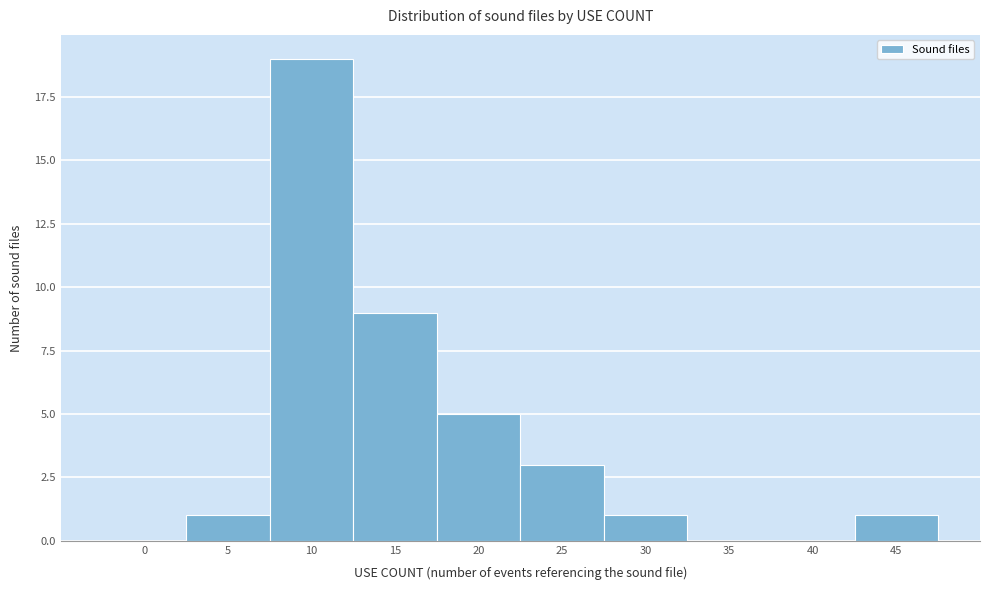

Reading left to right, transcribe all the data shown in this chart.

0=0	5=1	10=19	15=9	20=5	25=3	30=1	35=0	40=0	45=1